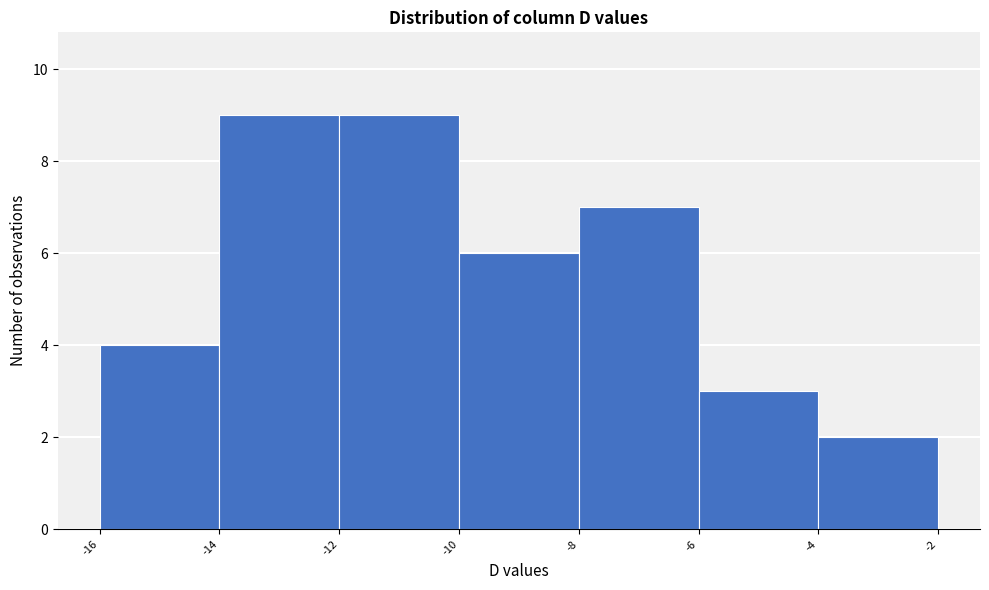

Reading left to right, list every bar in this chart as the range it spans on the x-axis followed by its height. The values are not printed on the chart, so give them approximately, as read against the axis.

-16 to -14: 4
-14 to -12: 9
-12 to -10: 9
-10 to -8: 6
-8 to -6: 7
-6 to -4: 3
-4 to -2: 2